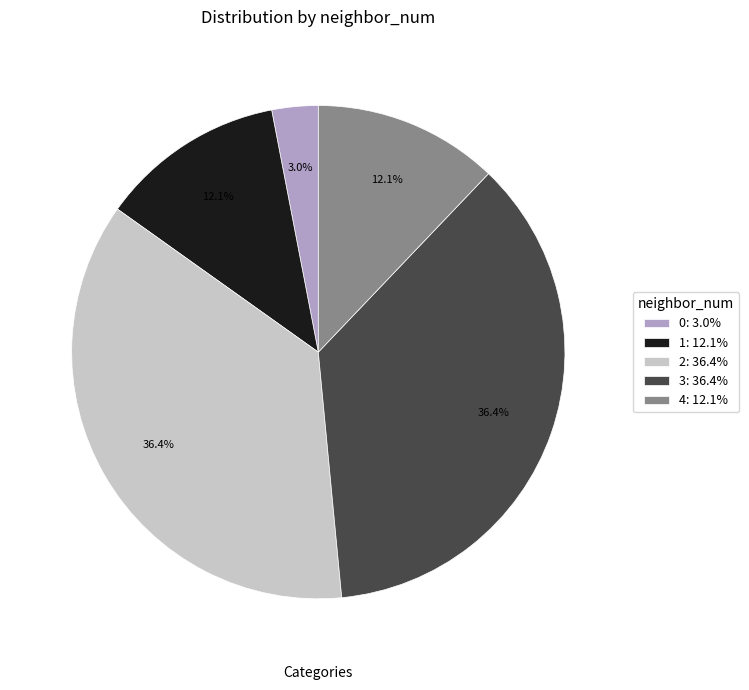

To the nearest percent, what is the difference between the largest and smallest slice percentages?

33%